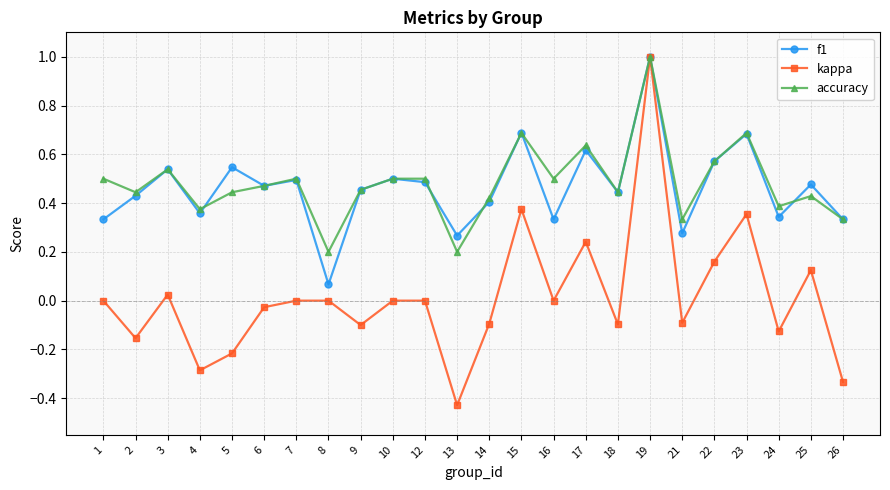

The kappa series shows -0.0 at 6. True or false?

True